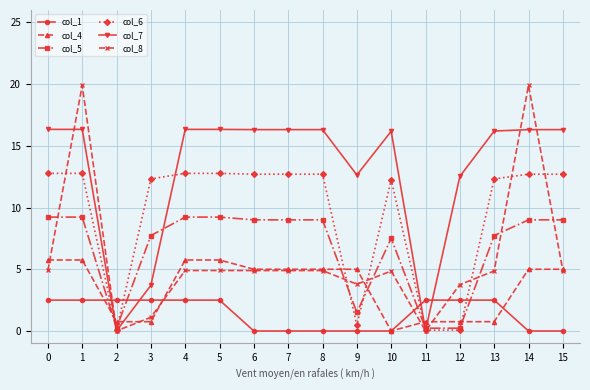

Count the number of data series in this chart.

6